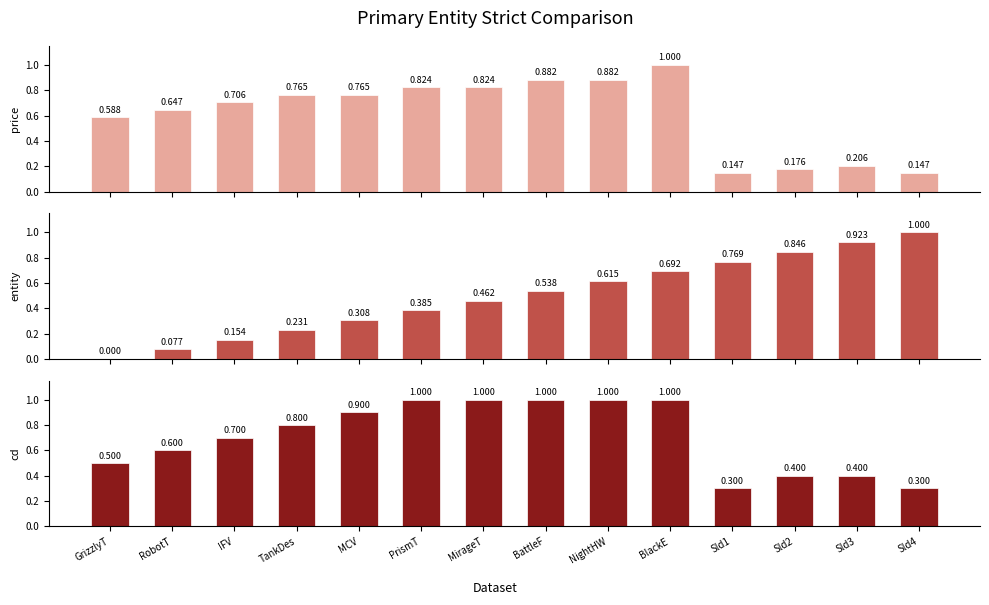

What is the label of the 7th bar from the right?

BattleF